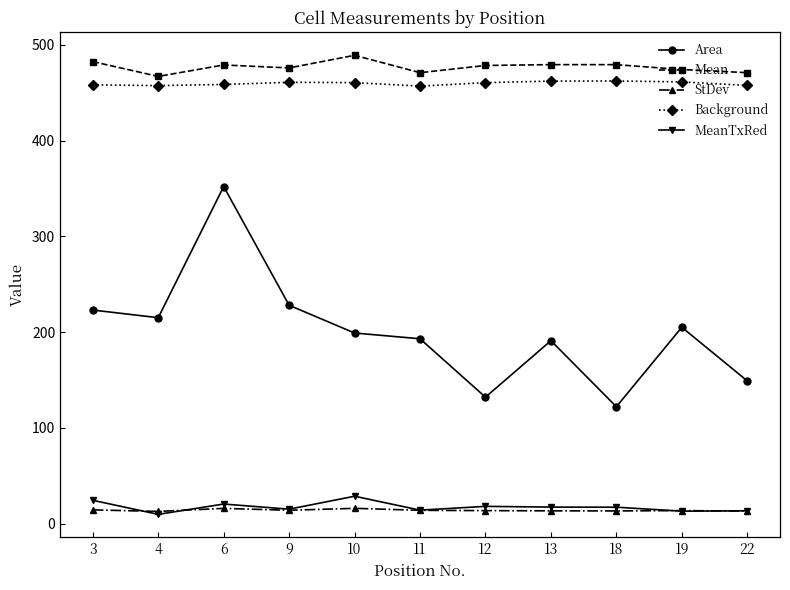

Count the number of categories in the chart.

11